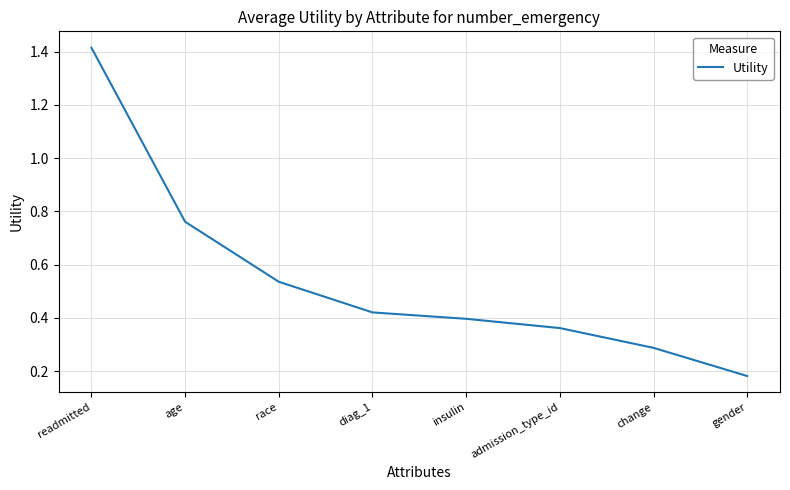

What position from the left is change?

7